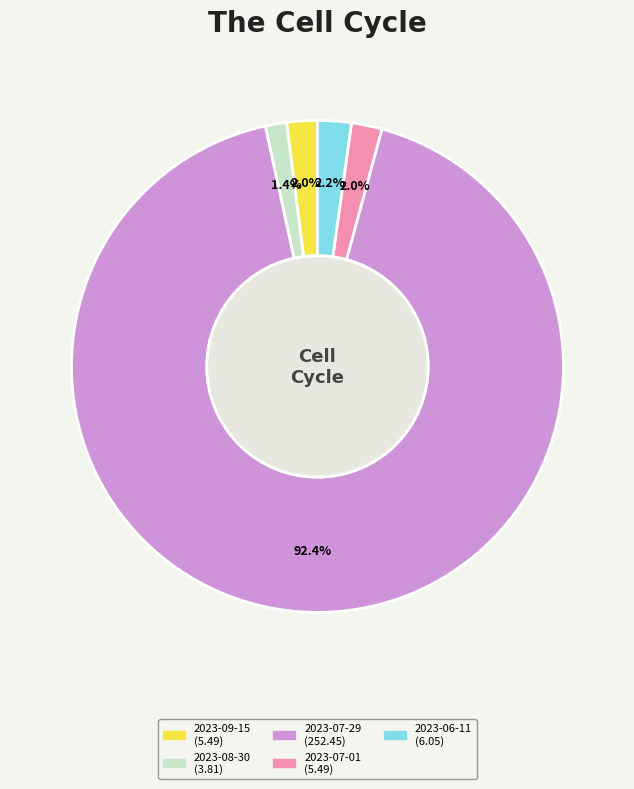

Between 2023-09-15 and 2023-08-30, which is larger?

2023-09-15